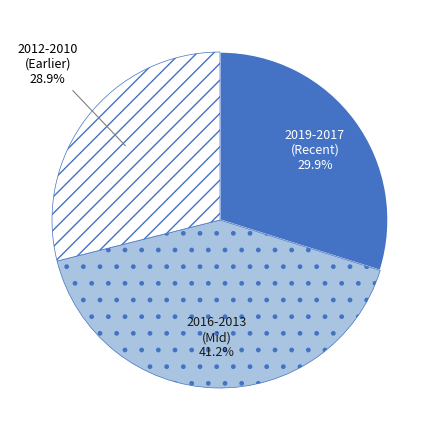

Is there any slice that represents more than half of the pie?

No